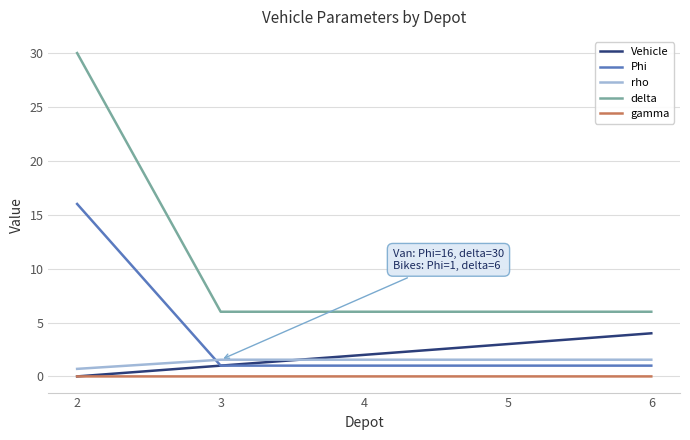

Which series has the largest range (max minus min)?

delta